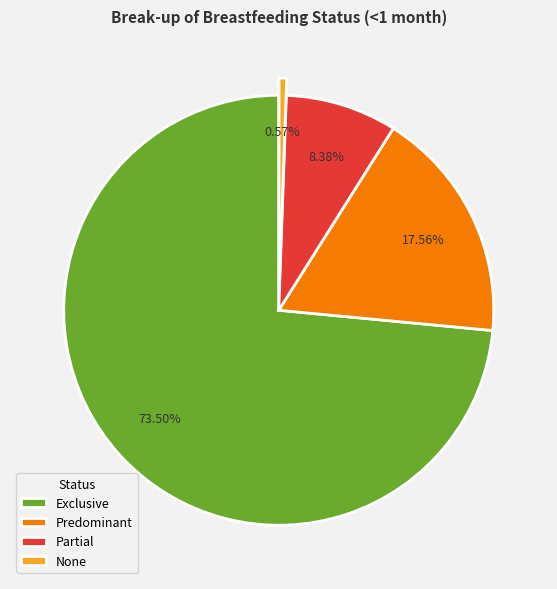

What percentage is the Partial slice, to the nearest percent?

8%